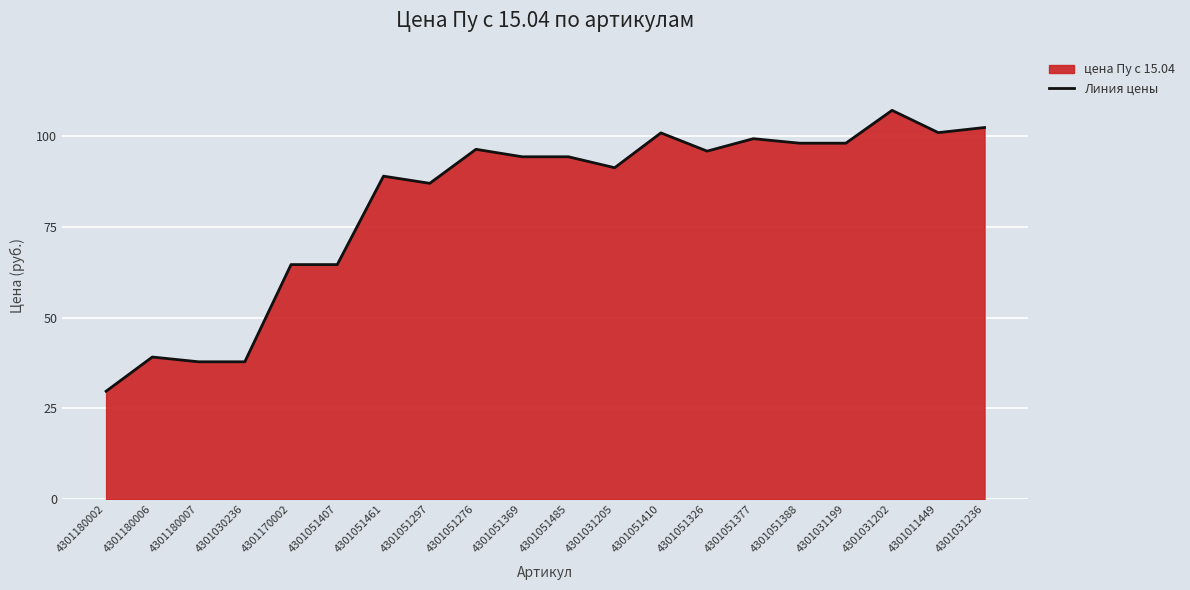

What is the value of the 6th point from the left?

64.6